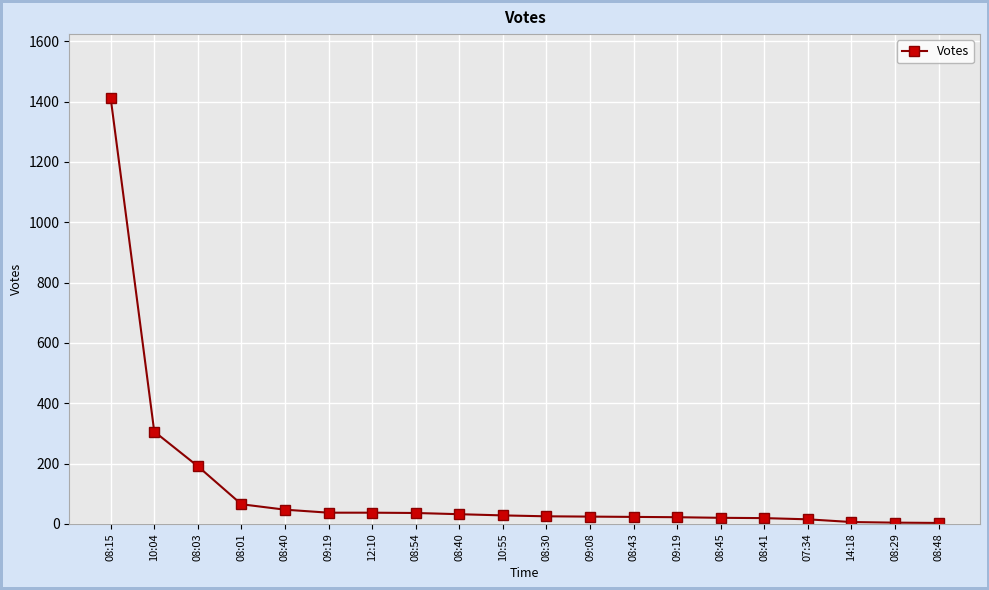

How many lines are shown in the chart?

1